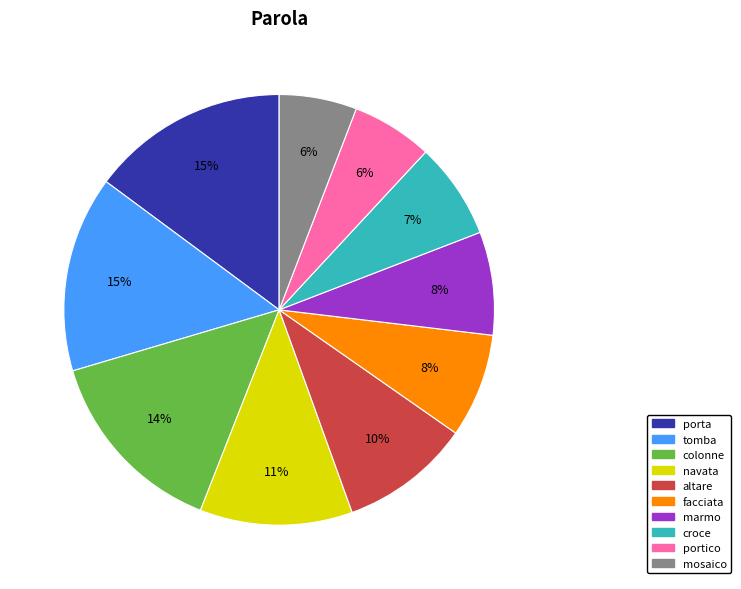

Does any single category account for the majority?

No